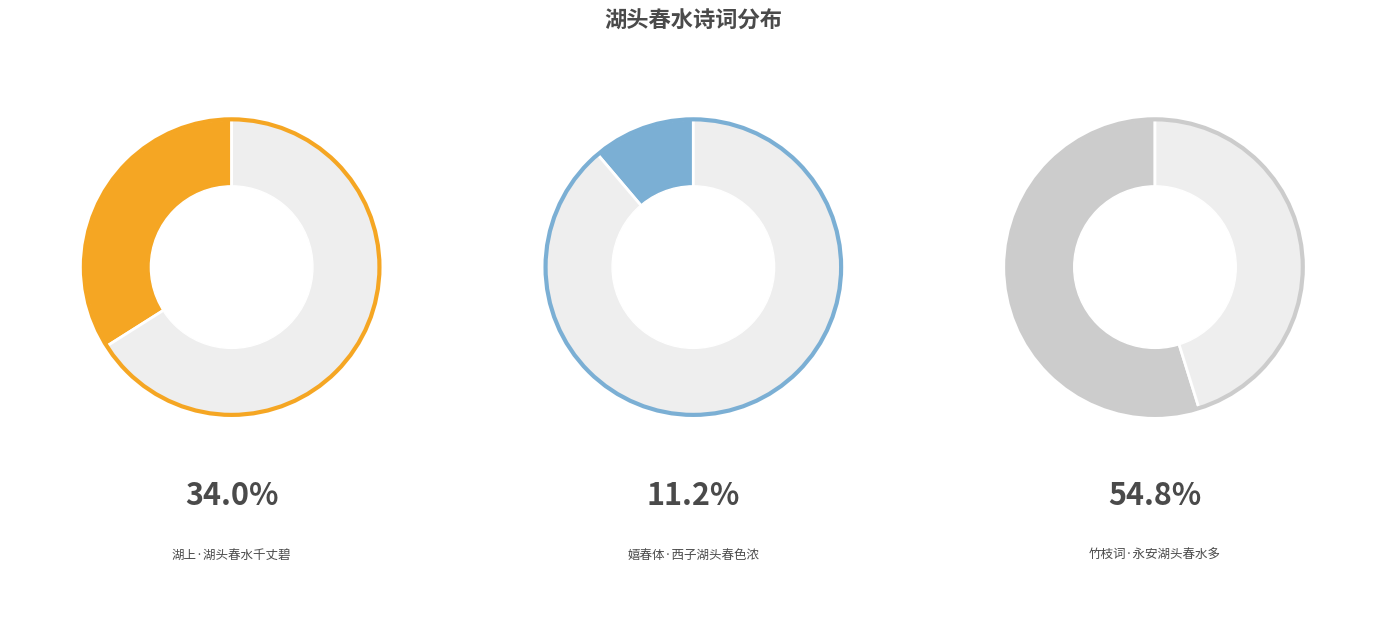

Does 湖上·湖头春水千丈碧 represent more than half of the total?

No